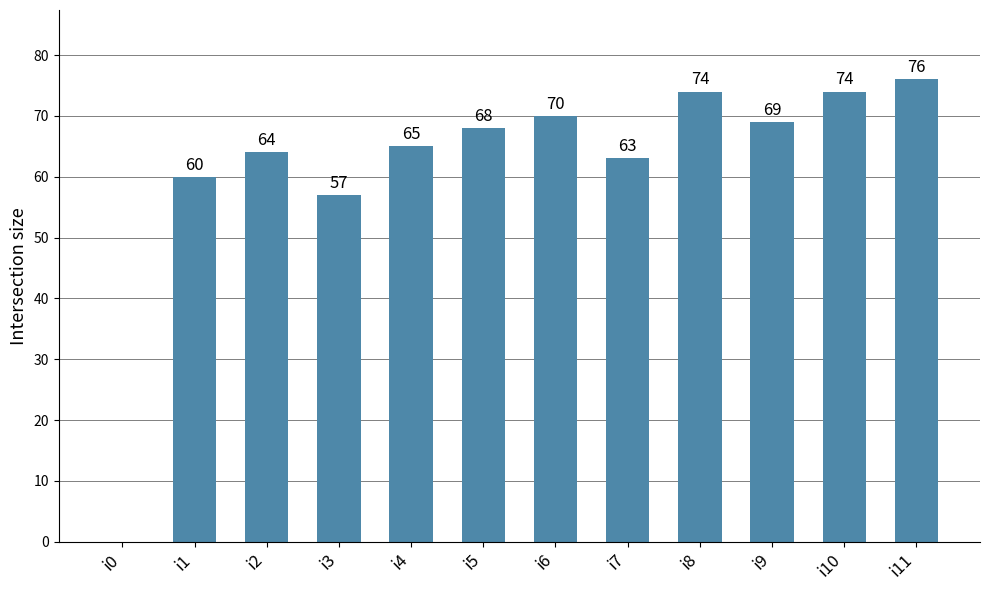

Reading left to right, transcribe all the data shown in this chart.

i0=0	i1=60	i2=64	i3=57	i4=65	i5=68	i6=70	i7=63	i8=74	i9=69	i10=74	i11=76